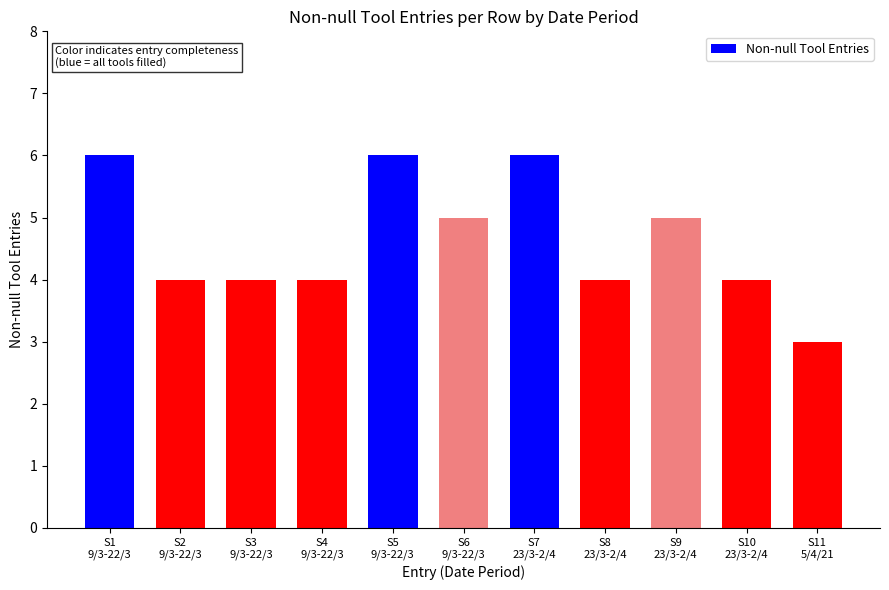

Between S9
23/3-2/4 and S2
9/3-22/3, which is larger?

S9
23/3-2/4